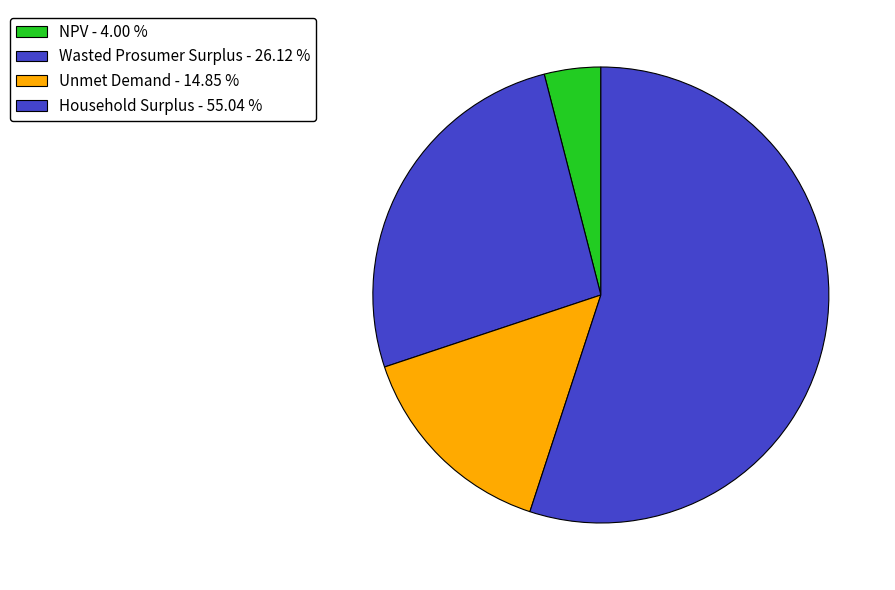

What percentage is NOT represented by Wasted Prosumer Surplus?

73.9%